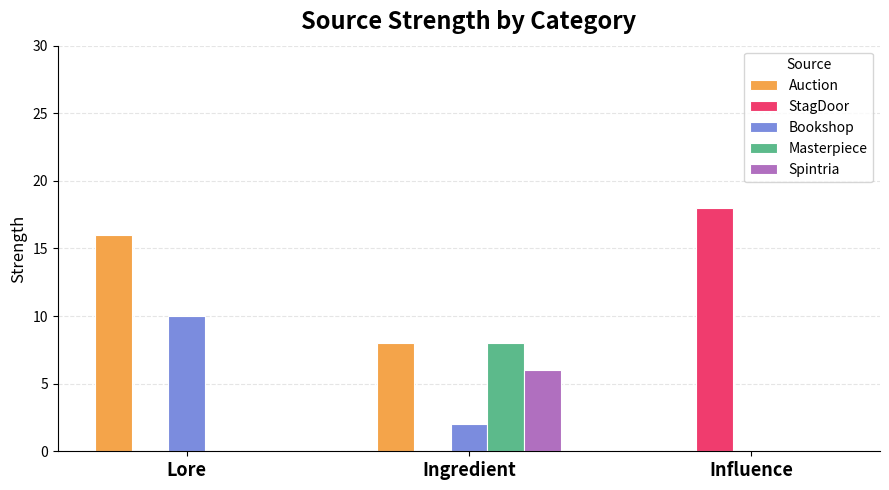

At which category is the sum across all series the highest?

Lore